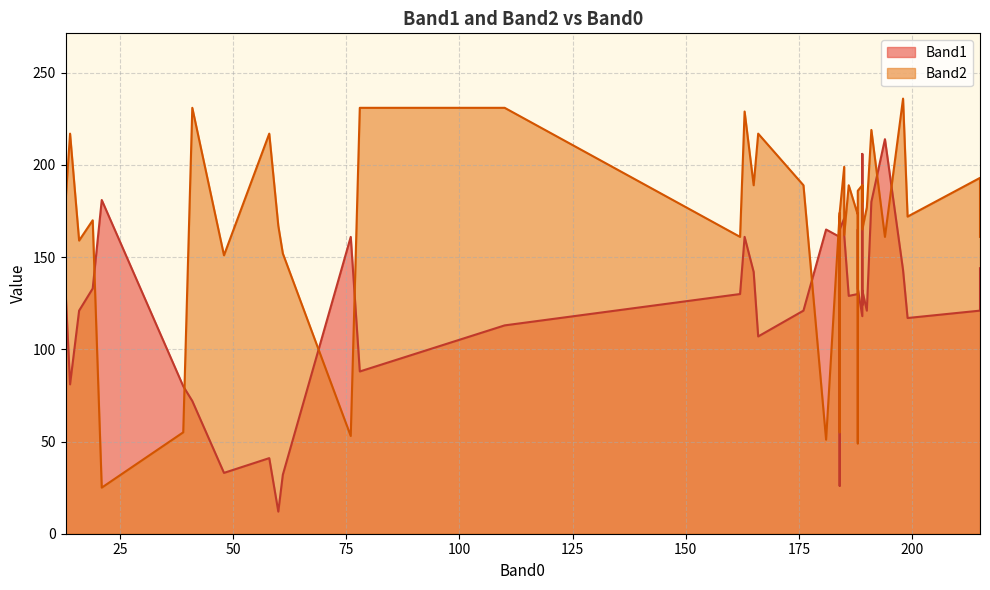

What is the difference between the maximum and second lowest values in the Band2 series?

187